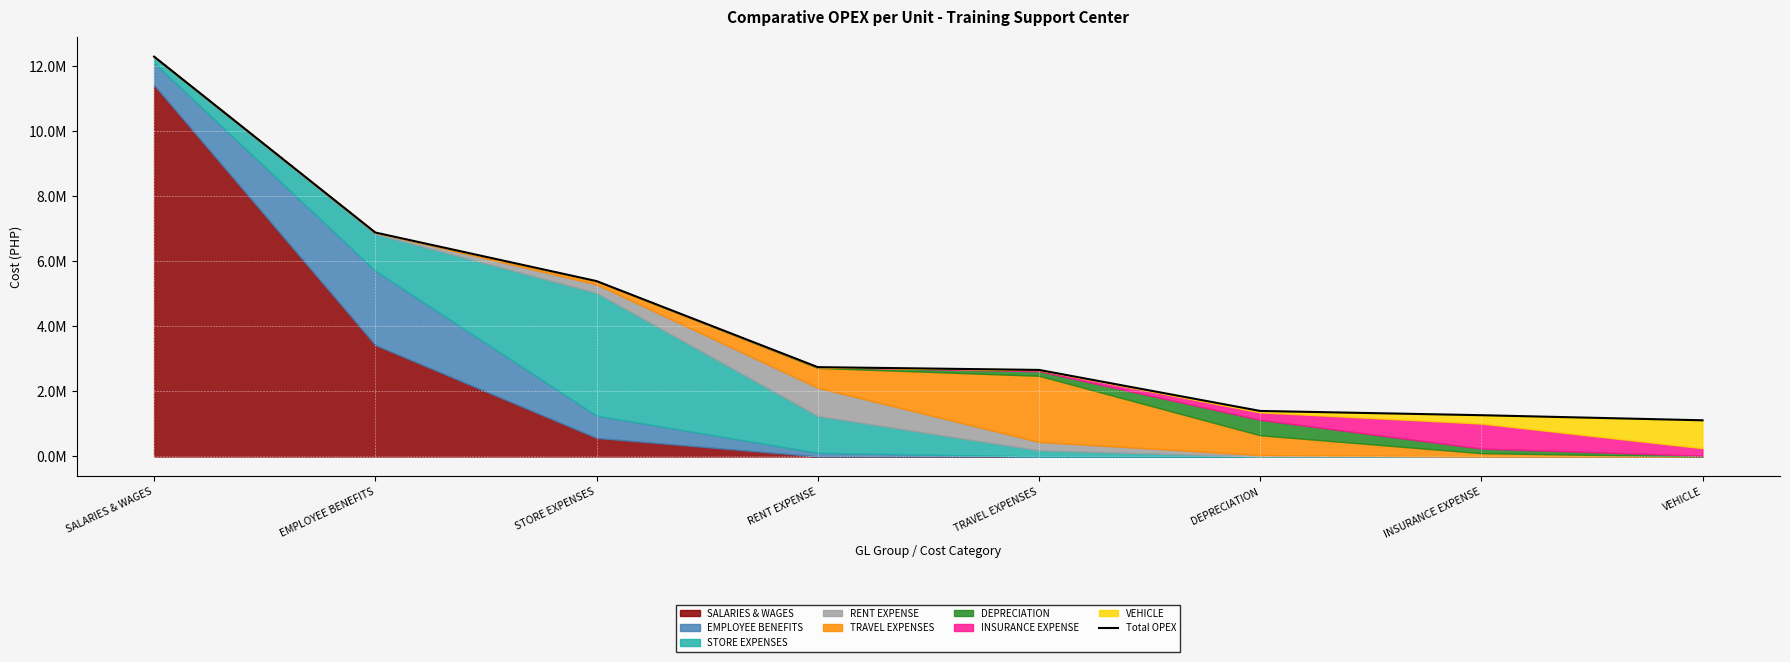

What is the value of the 6th point from the left?

1399249.3